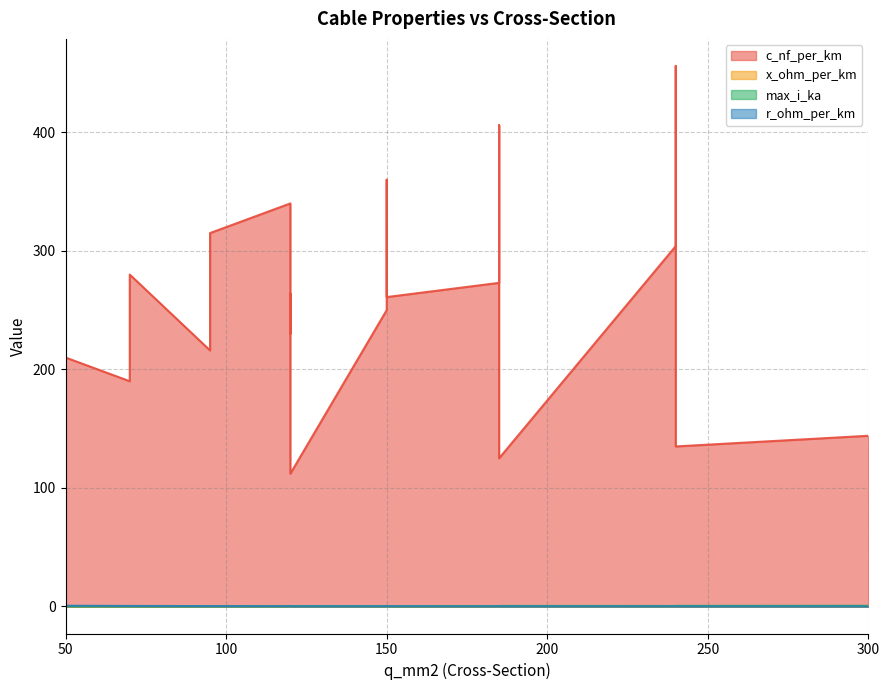

What is the spread (max minus min) of values at 120?

263.9